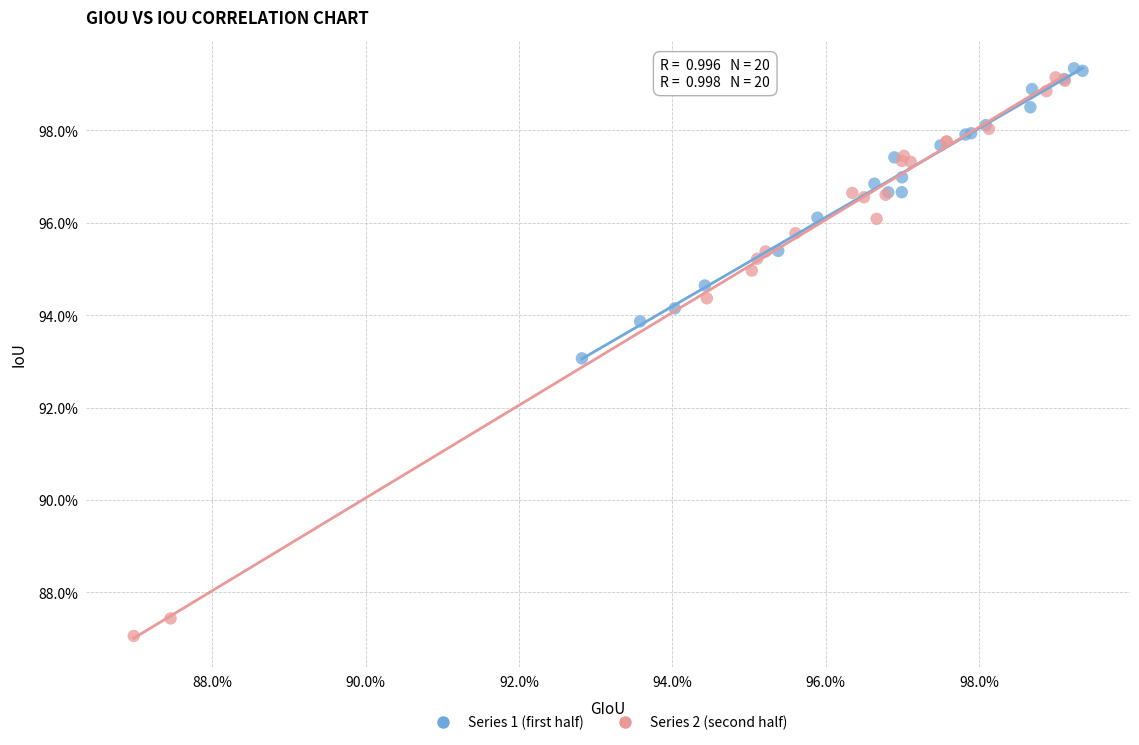

Which series contains the highest Y value?

Series 1 (first half)